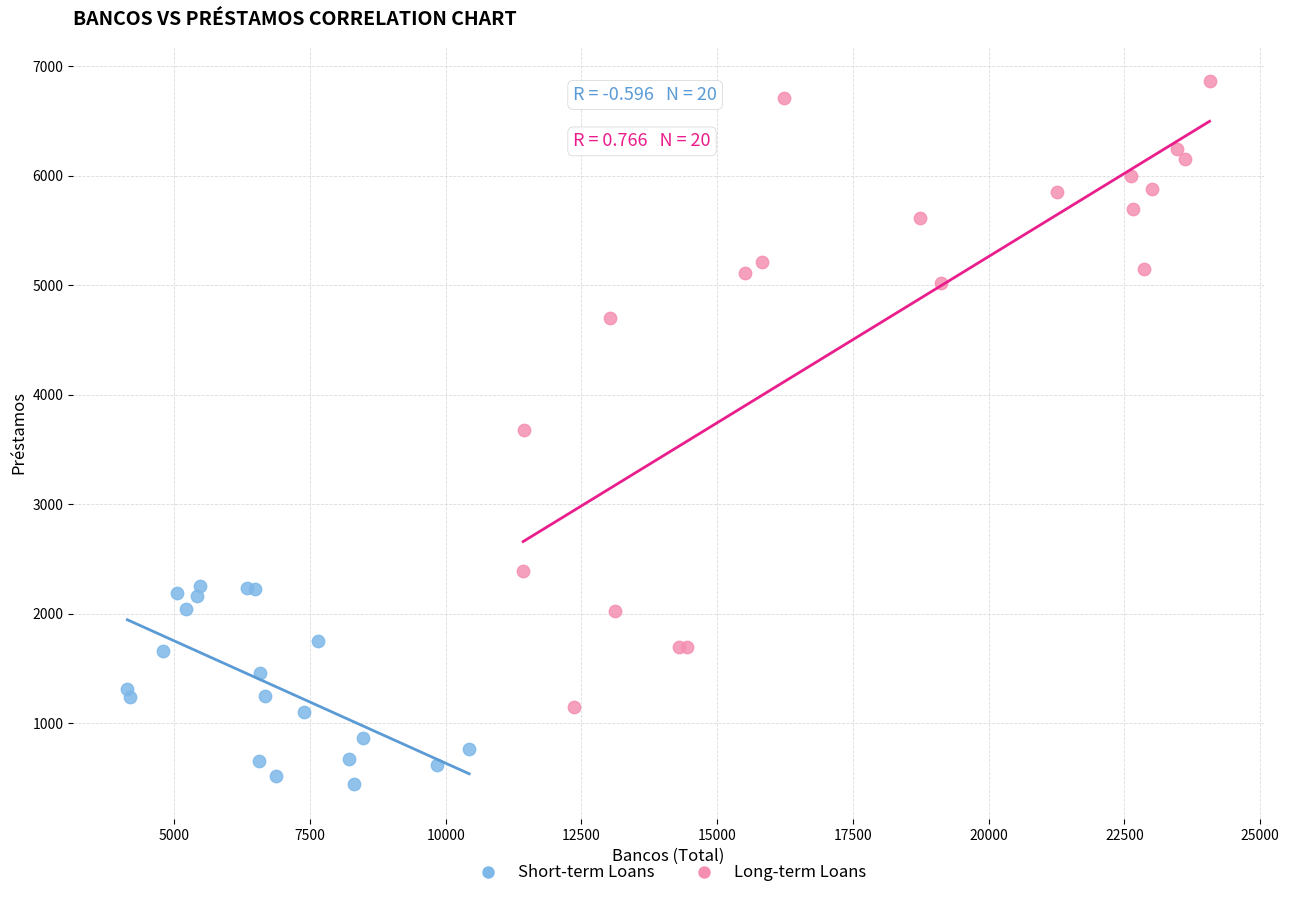

Which series contains the highest Y value?

Long-term Loans